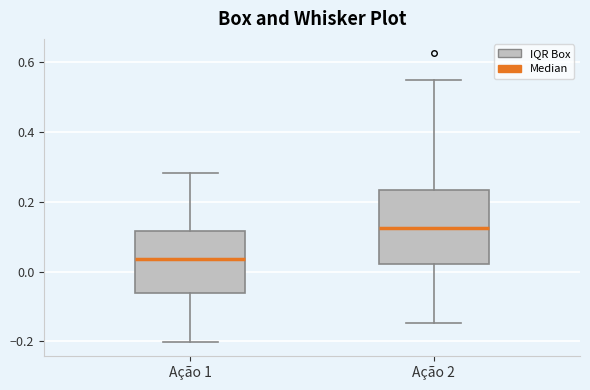

Comparing the boxes themselves (not the whiskers), which one is the tallest?

Ação 2